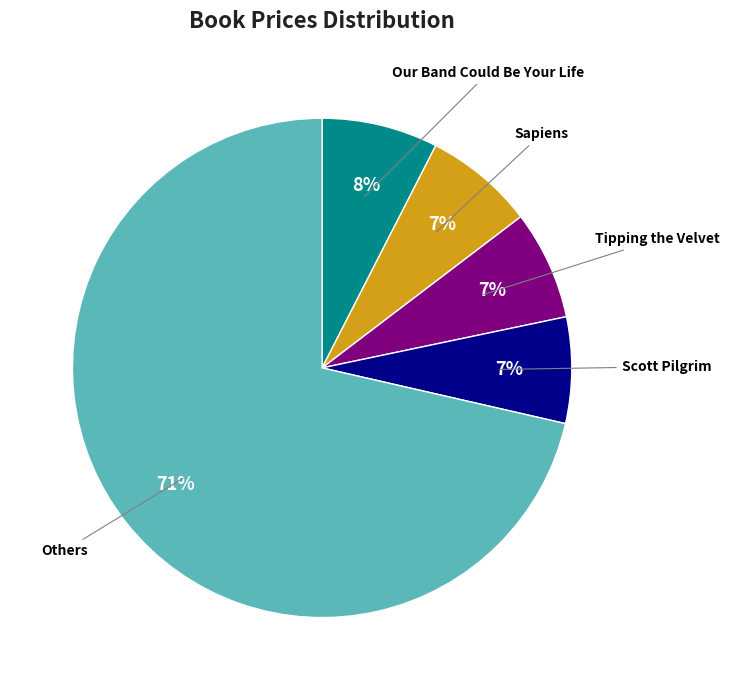

To the nearest percent, what is the difference between the Our Band Could Be Your Life and Scott Pilgrim slice percentages?

1%